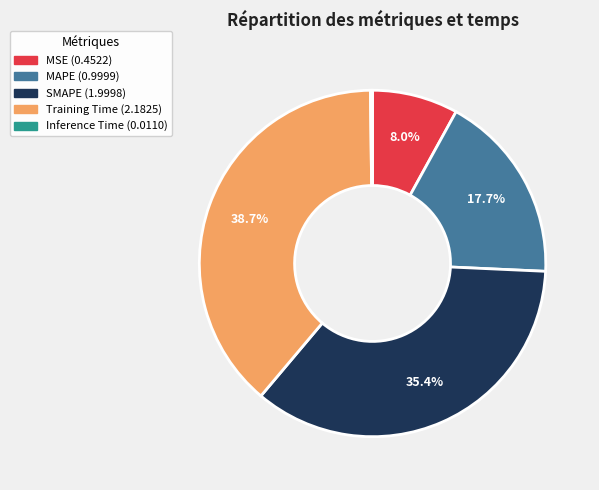

Between MAPE and MSE, which is larger?

MAPE